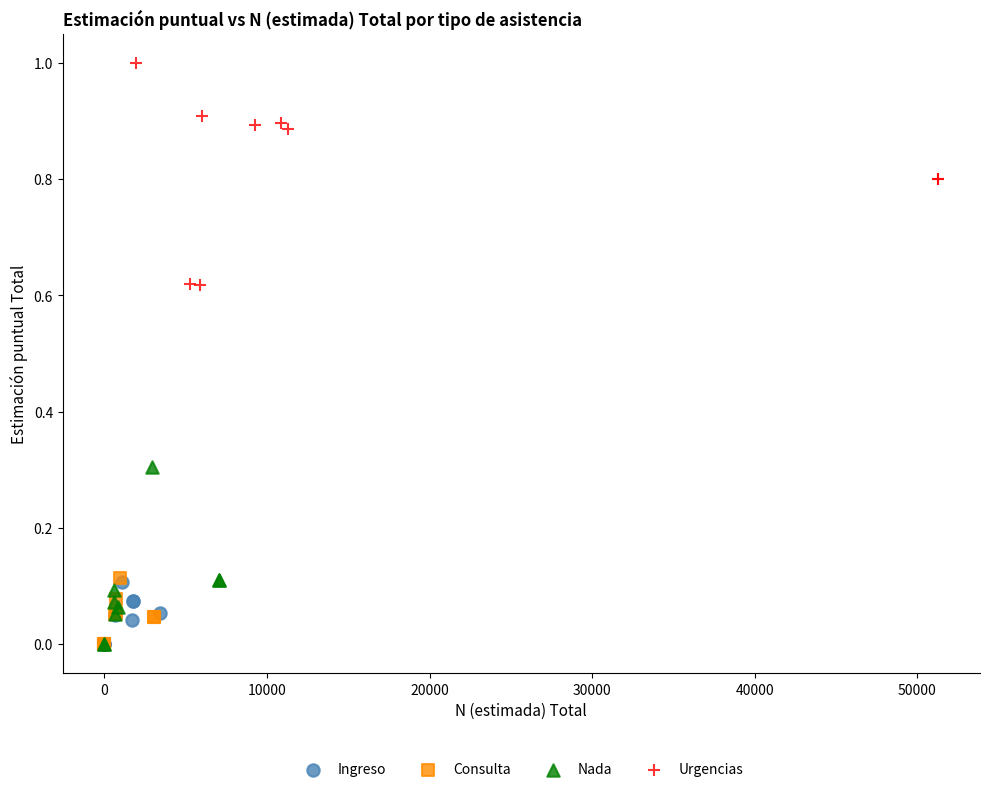

Which series contains the highest Y value?

Urgencias